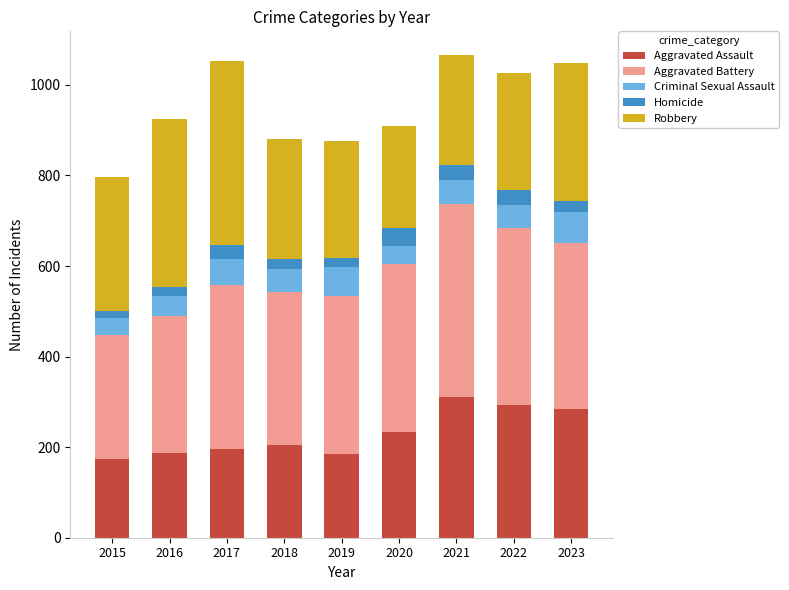

How many series are shown in this chart?

5